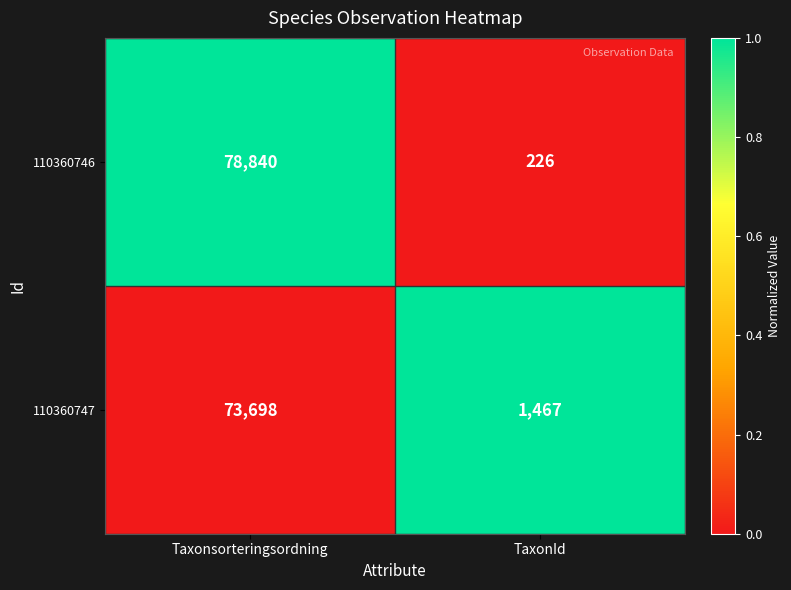

Read the 110360747 value at Taxonsorteringsordning, to the nearest 10.

73700